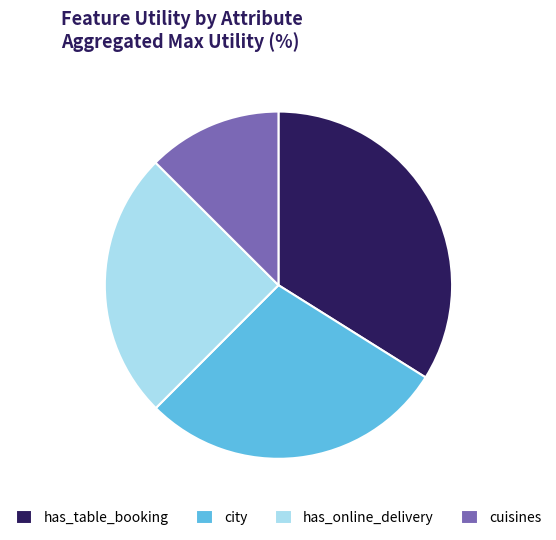

Is it true that cuisines is 1% of the pie?

False